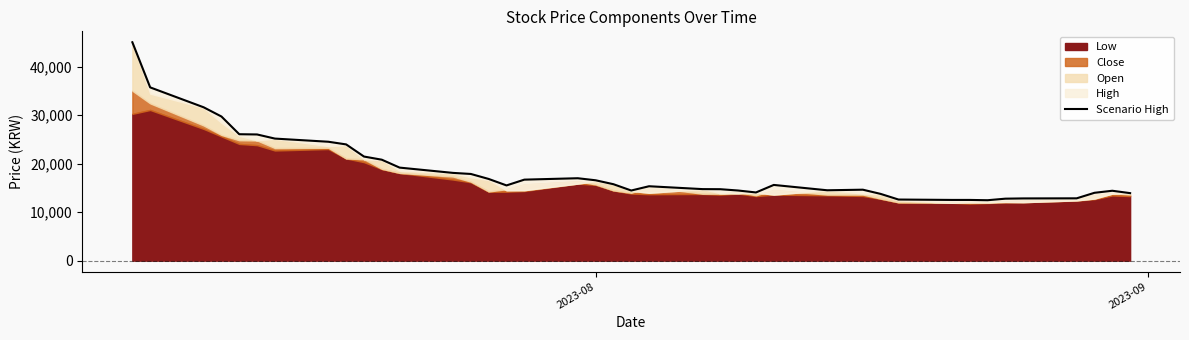

Reading left to right, list all the values displayed in this chart.

45000	35700	31600	29700	26050	26000	25150	24500	23950	21450	20800	19170	18080	17860	16830	15500	16690	16980	16560	15750	14450	15330	14740	14720	14450	14050	15600	14500	14620	13750	12590	12510	12510	12450	12770	12820	12840	13980	14400	13910